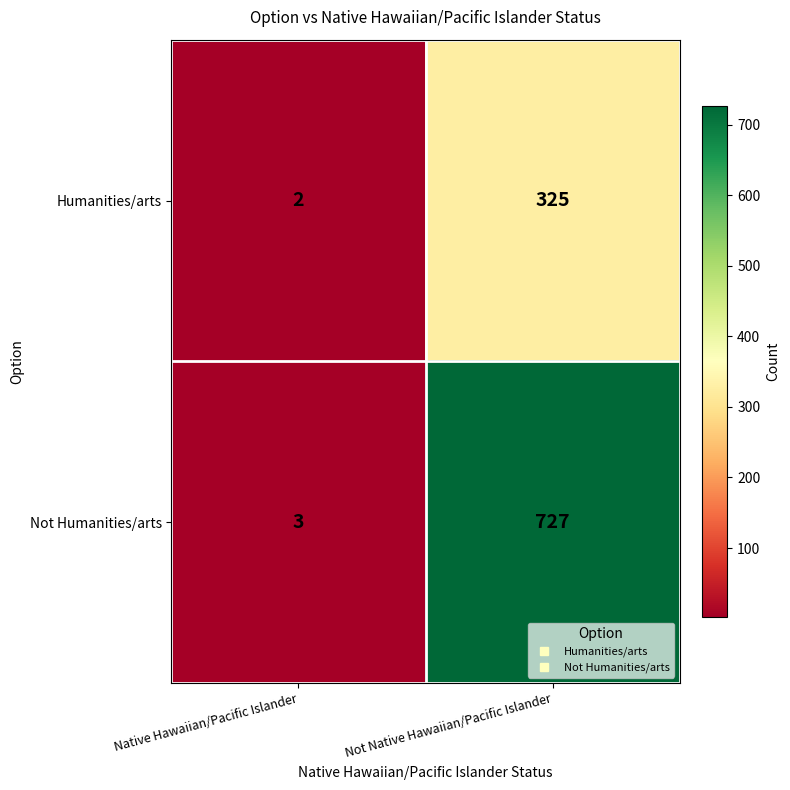

What is the maximum value for Not Humanities/arts?

727